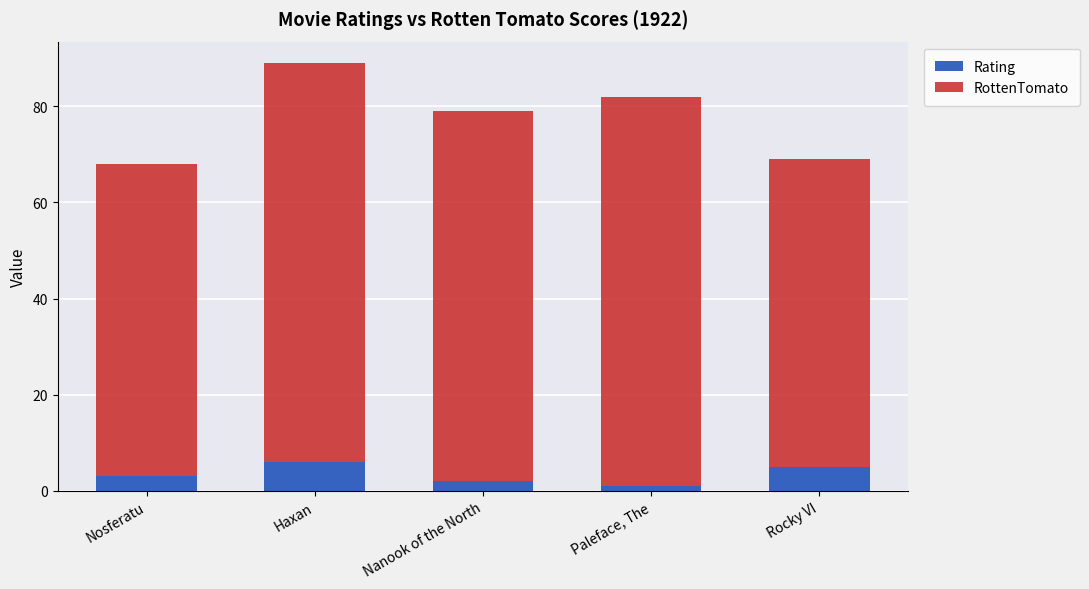

Is it true that Rating equals 5 at Rocky VI?

True